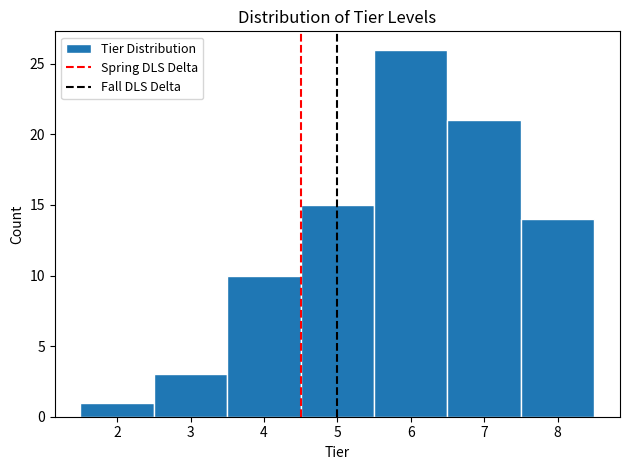

Over which range of the x-axis is the bar tallest?

5.5 to 6.5